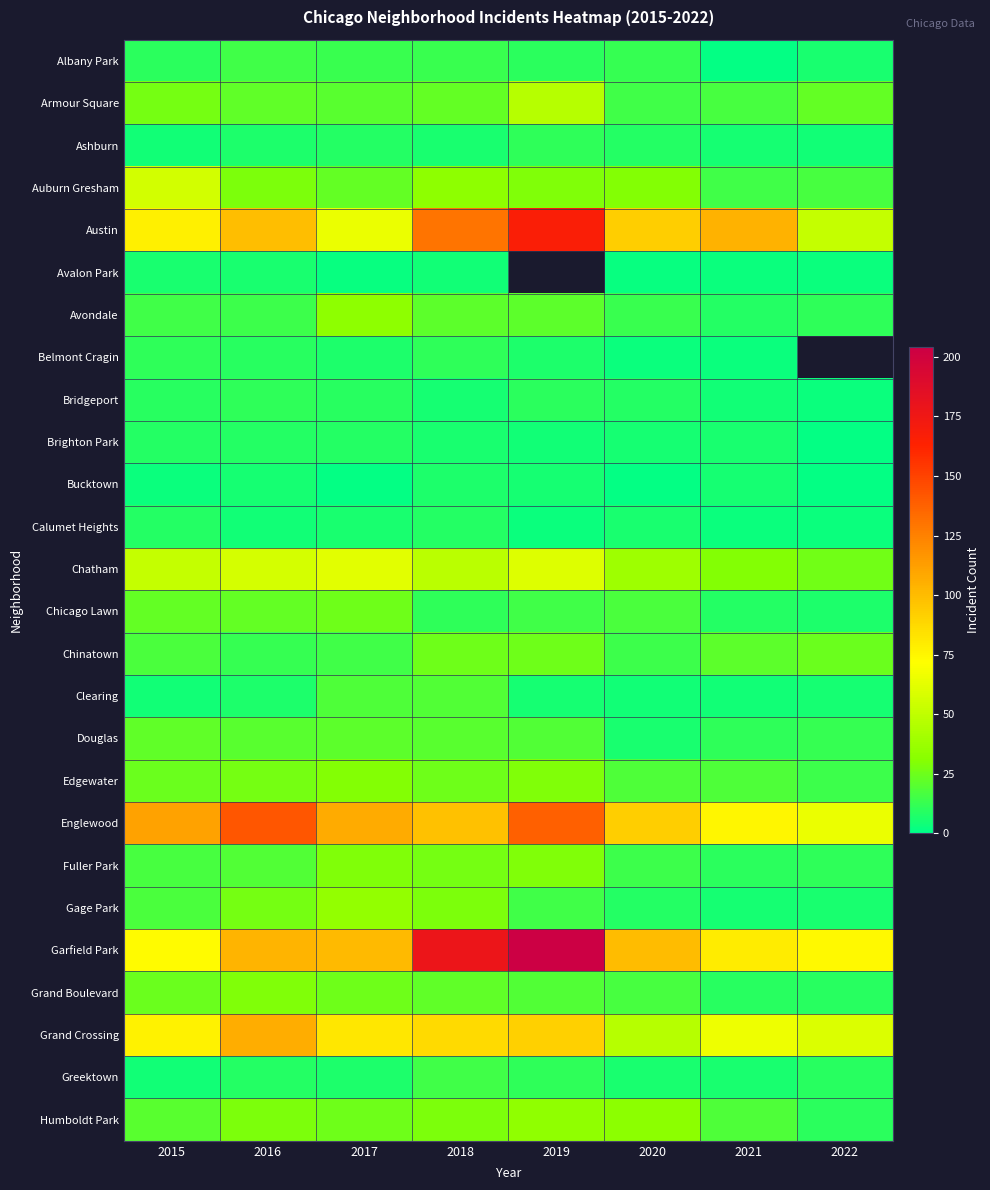

What is the sum of all Avondale values?

136.0